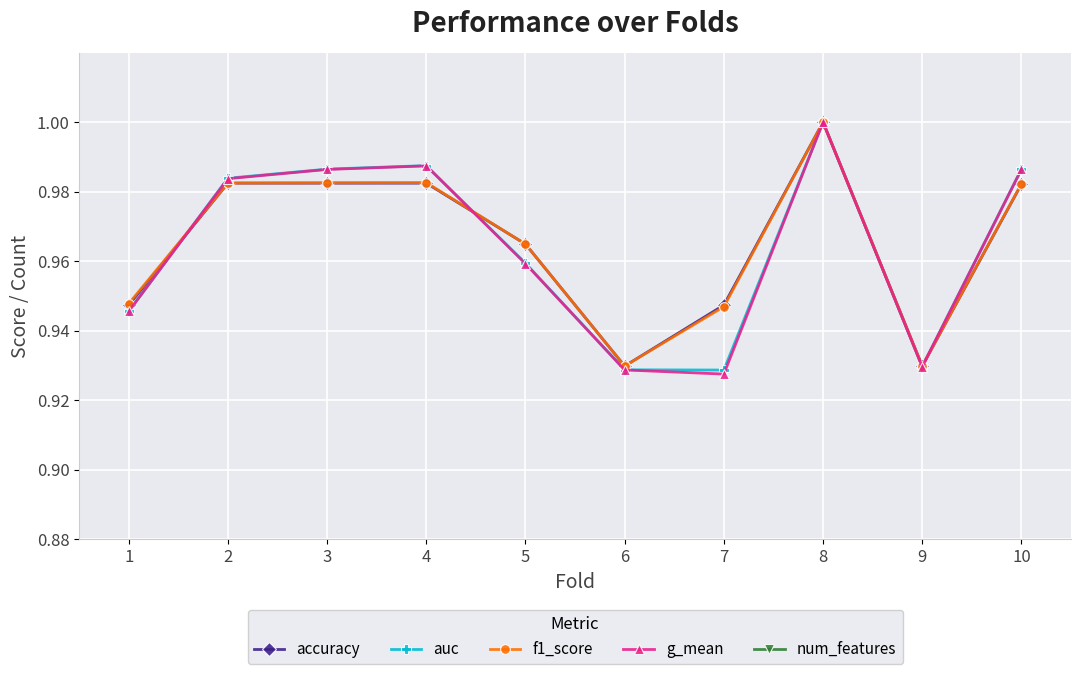

What is the value of the g_mean point at the 7th from the left?

0.9